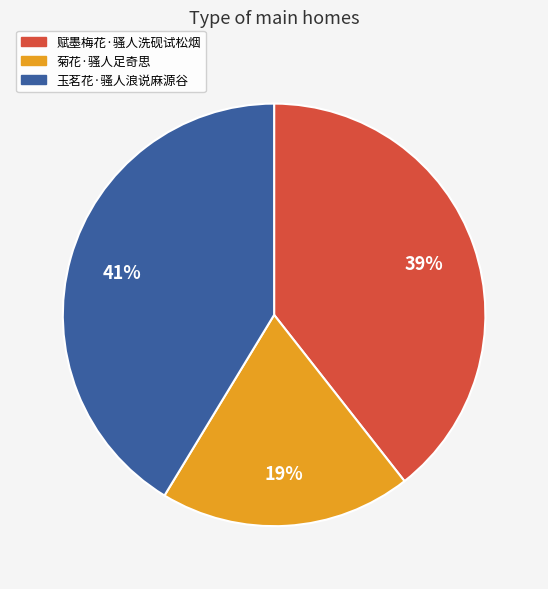

Do 赋墨梅花·骚人洗砚试松烟 and 玉茗花·骚人浪说麻源谷 together represent more than half of the pie?

Yes